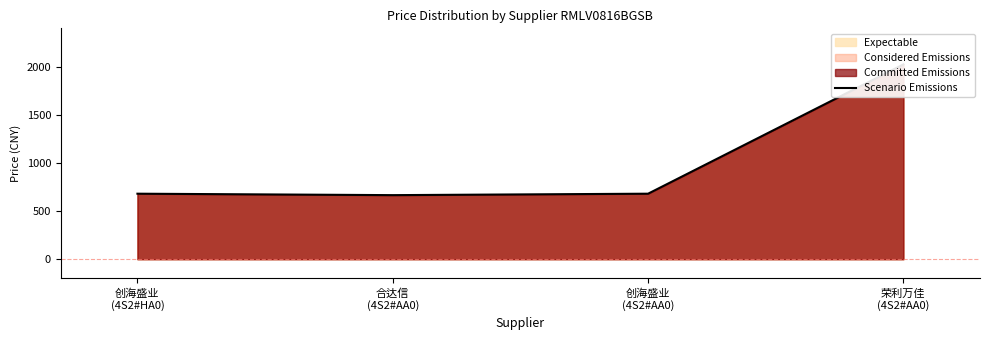

What is the difference between the maximum and minimum values?

1359